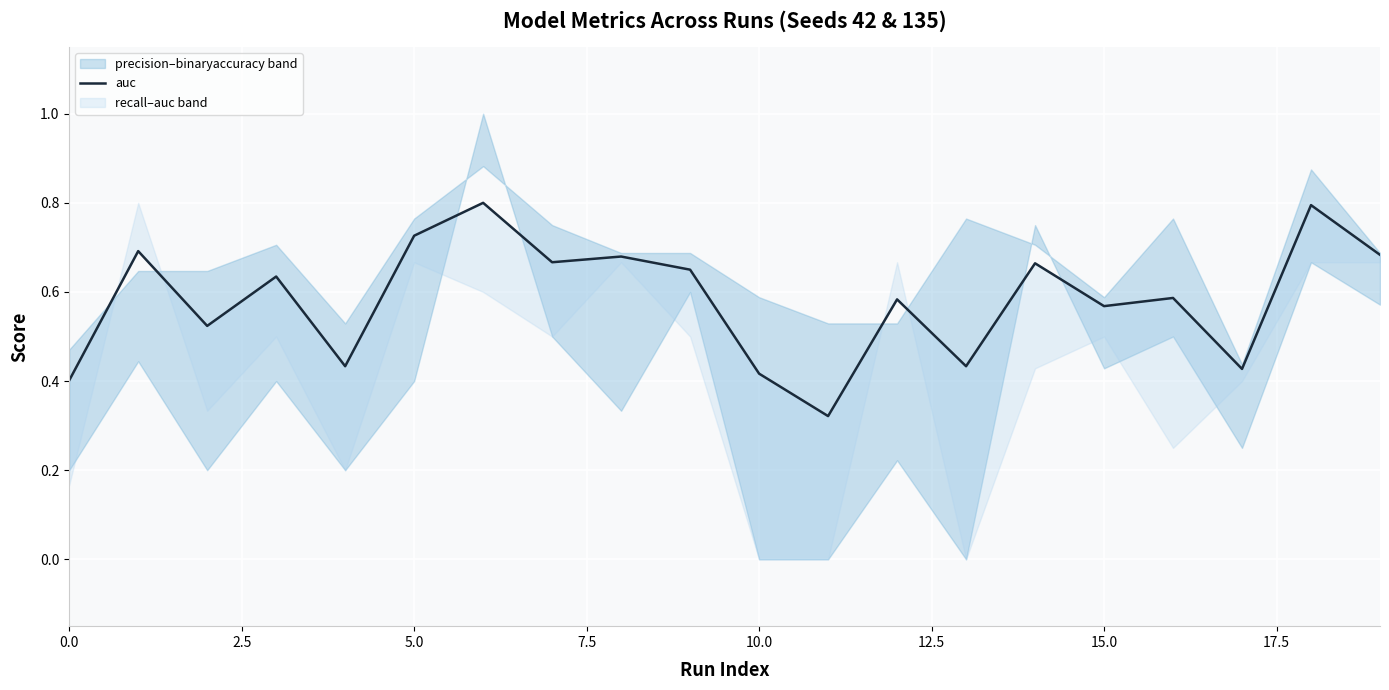

Count the number of categories in the chart.

20